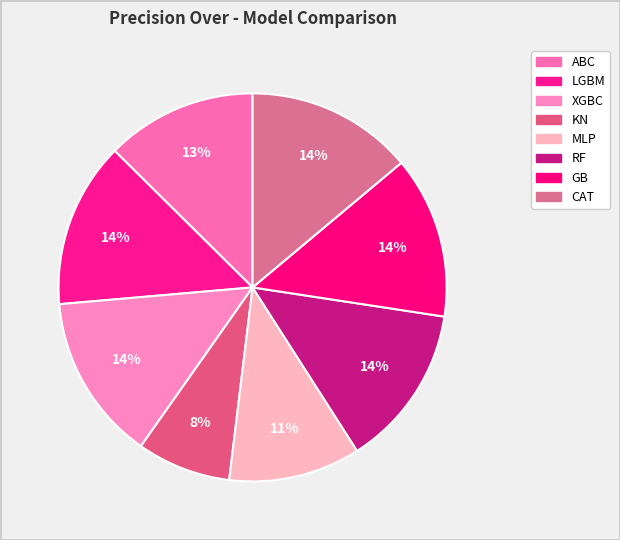

How many slices are in this pie chart?

8